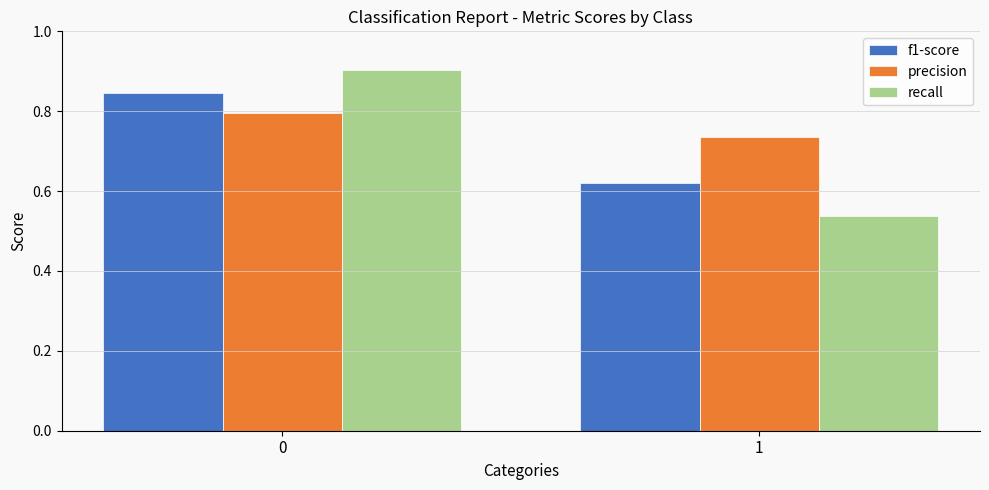

What is the sum of all recall values?

1.4